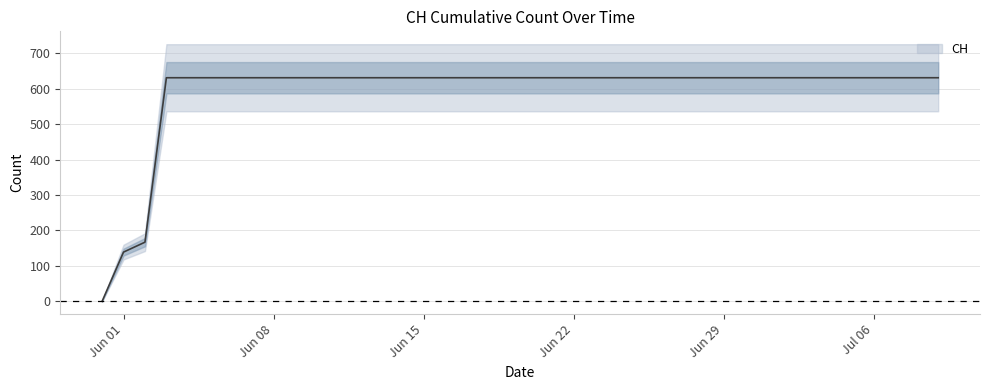

How many values are above zero?

39